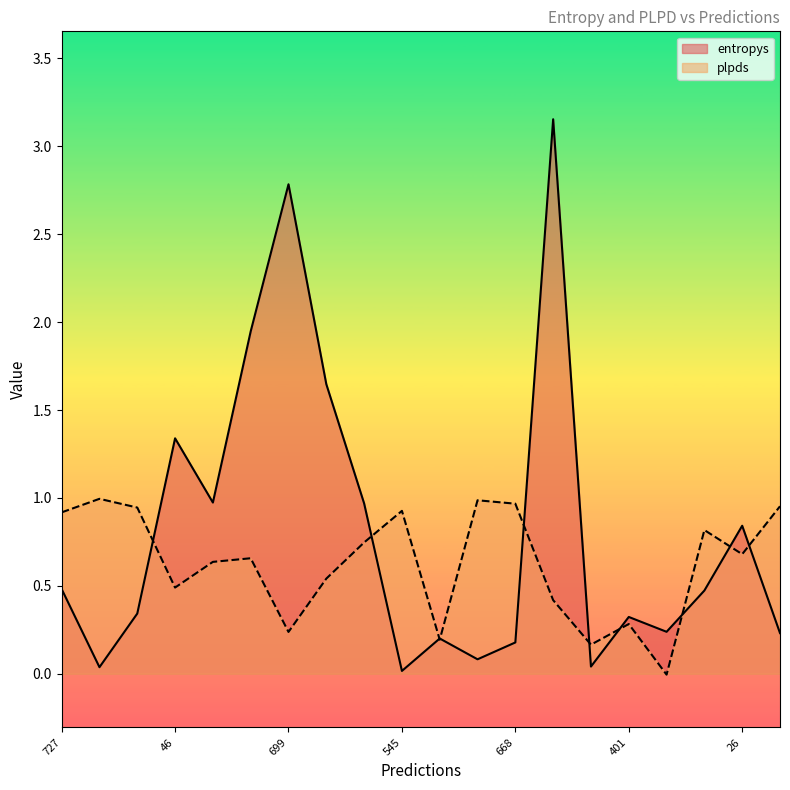

List the labels in order of plpds value, largest first.

214, 637, 668, 319, 151, 545, 727, 588, 620, 26, 471, 120, 677, 46, 506, 401, 699, 517, 774, 326